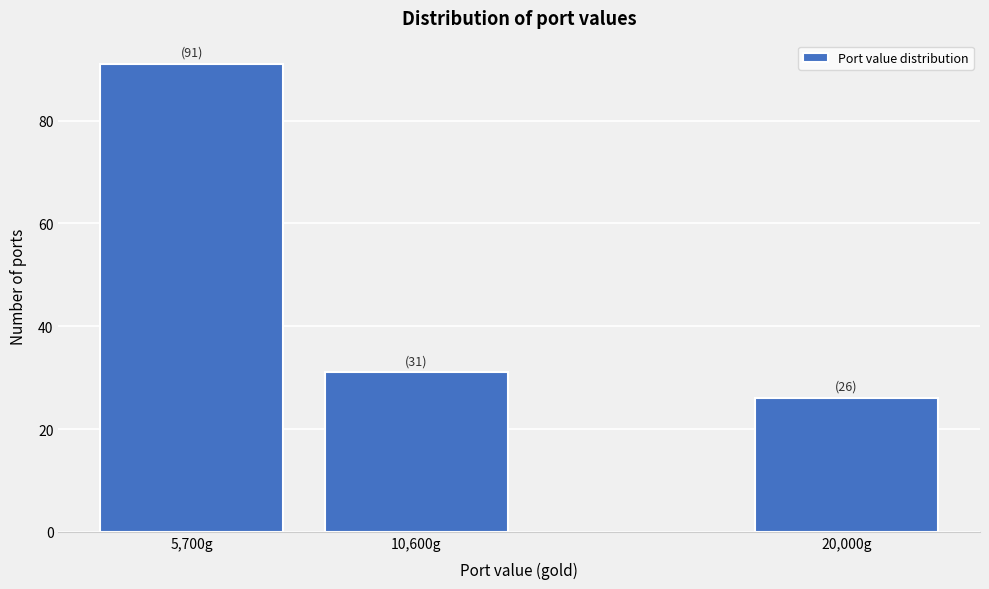

Reading right to left, extract all data points from this chart.

20,000g=26	10,600g=31	5,700g=91